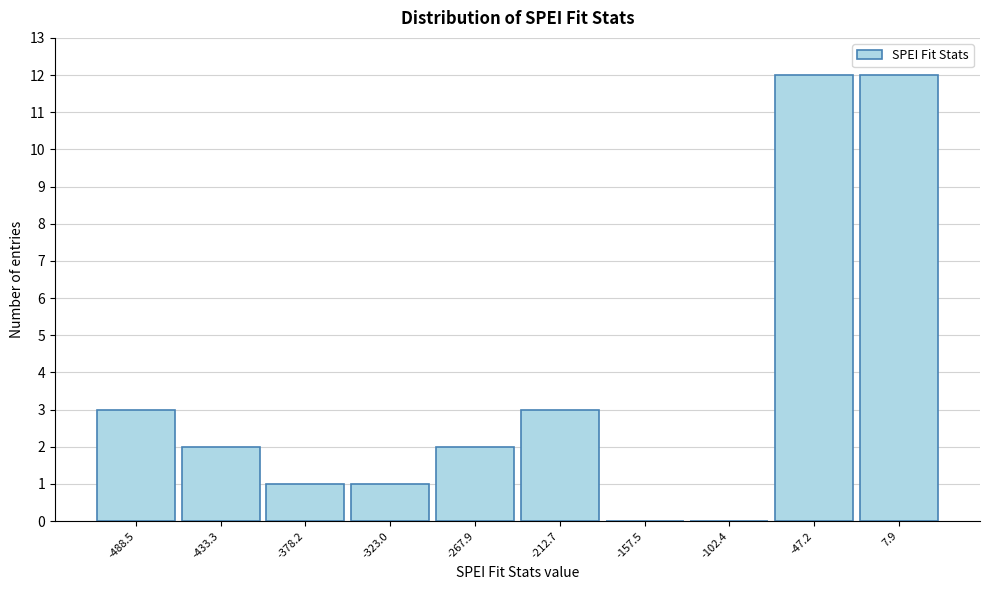

Reading left to right, list all the values displayed in this chart.

-488.5=3	-433.3=2	-378.2=1	-323.0=1	-267.9=2	-212.7=3	-157.5=0	-102.4=0	-47.2=12	7.9=12